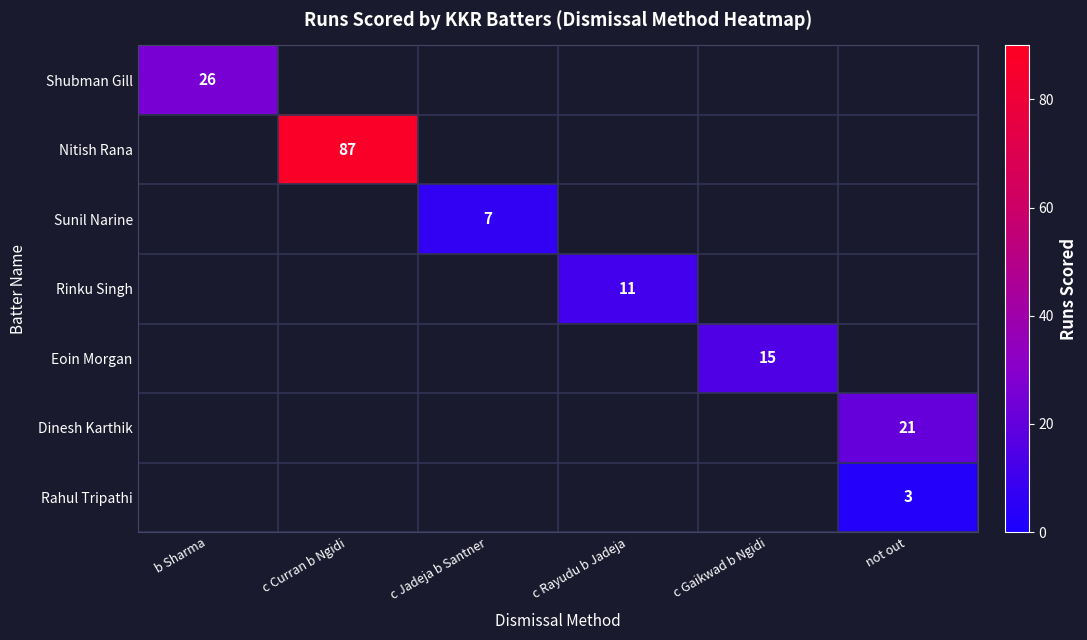

Is it true that Sunil Narine equals 3 at c Jadeja b Santner?

False